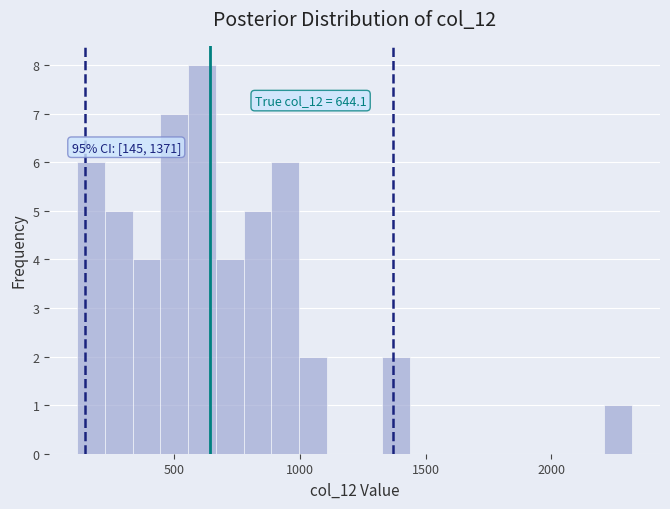

Read against the x-axis, roughly where is the centre of the tallest bar?

600